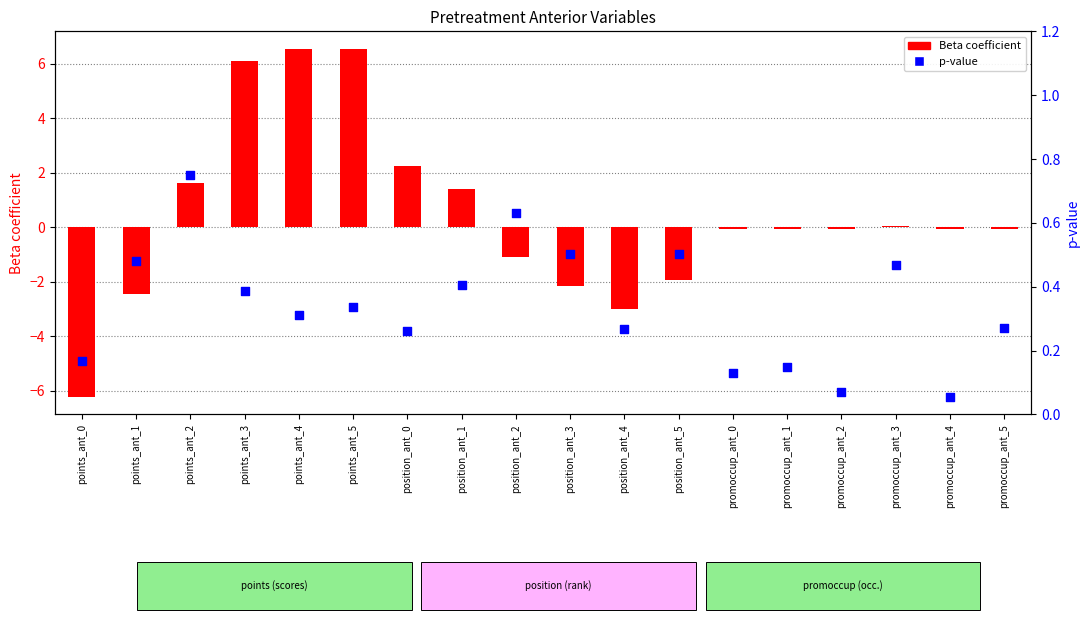

Is the value of Beta coefficient at position_ant_3 greater than the value of p-value at position_ant_3?

No